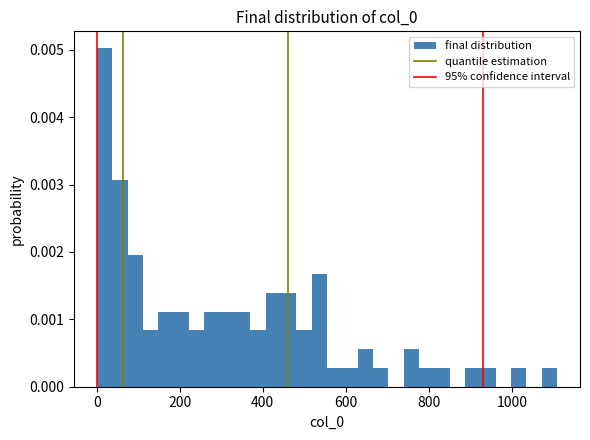

Read against the x-axis, roughly where is the centre of the tallest bar?

20